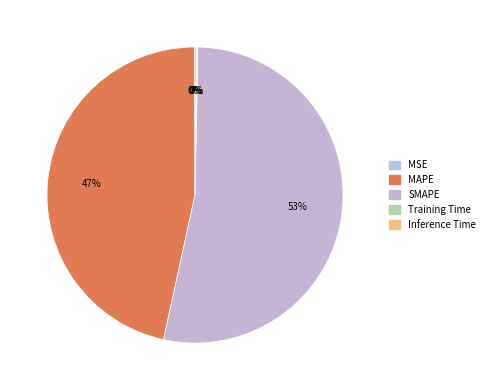

What percentage is the MAPE slice, to the nearest percent?

47%